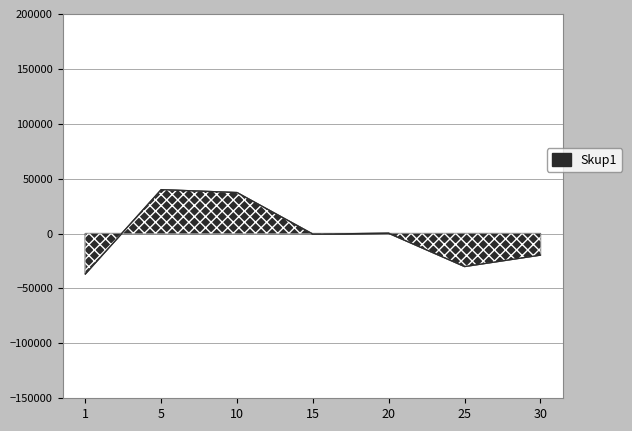

The chart shows a value of -36777 at 1. True or false?

True